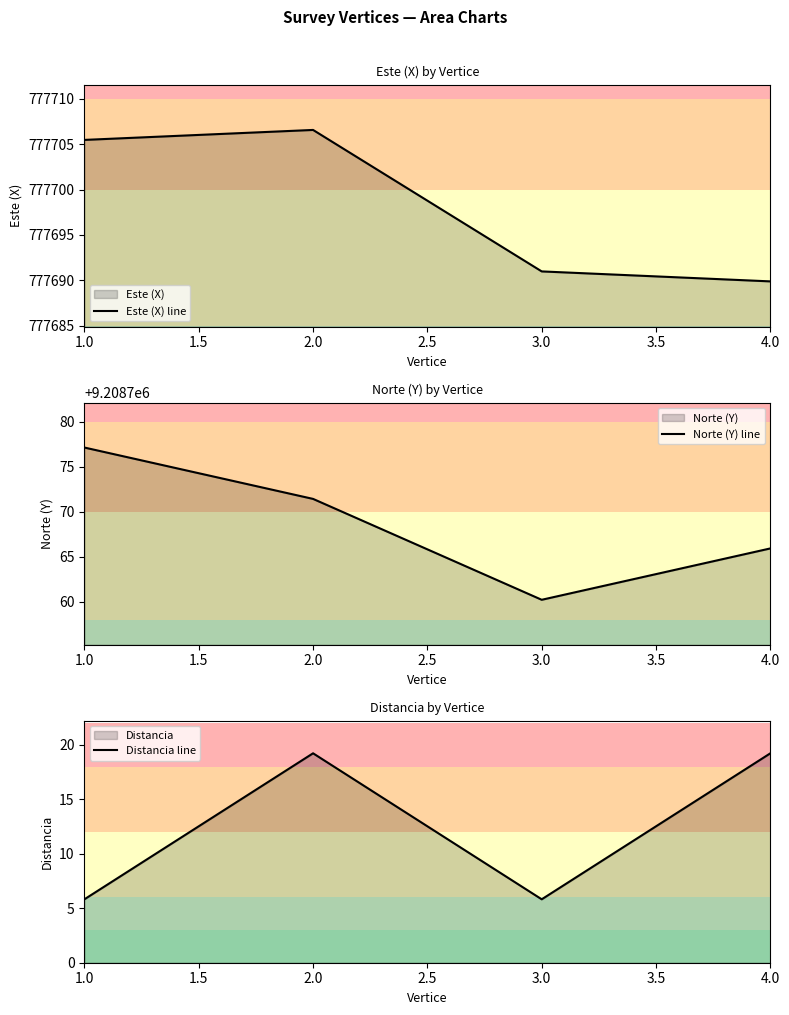

In Este (X) line, how many points are higher than both neighbors (excluding endpoints)?

1